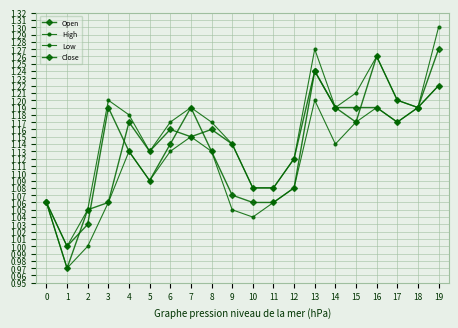

How many data points in High are above 1?

19